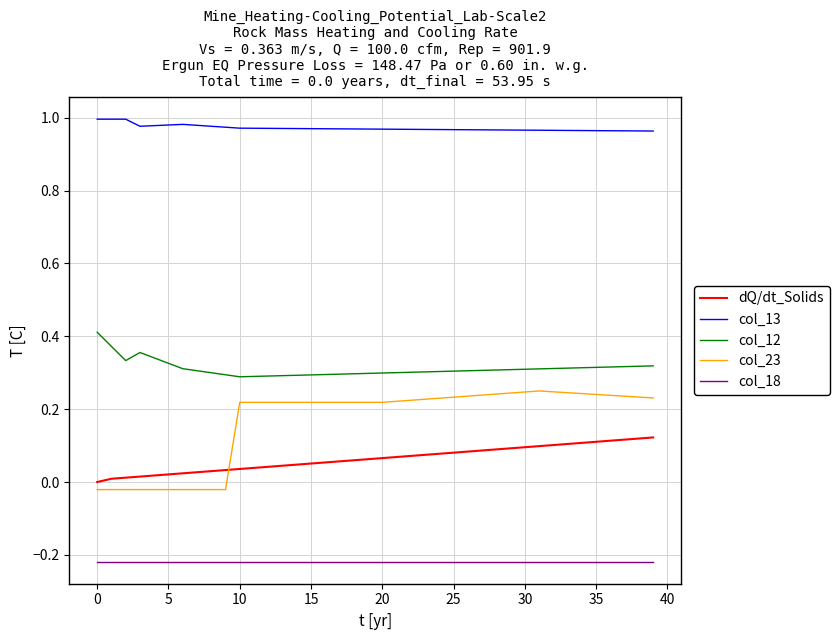

Which series has the largest total across all categories?

col_13